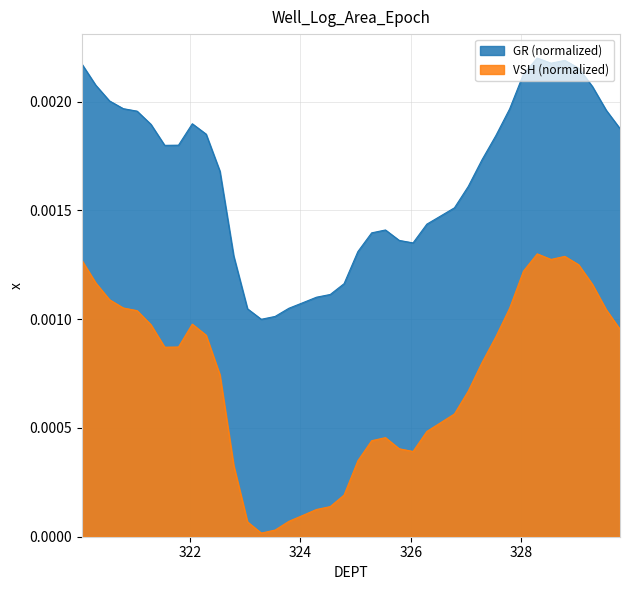

Which series has the largest range (max minus min)?

VSH (normalized)